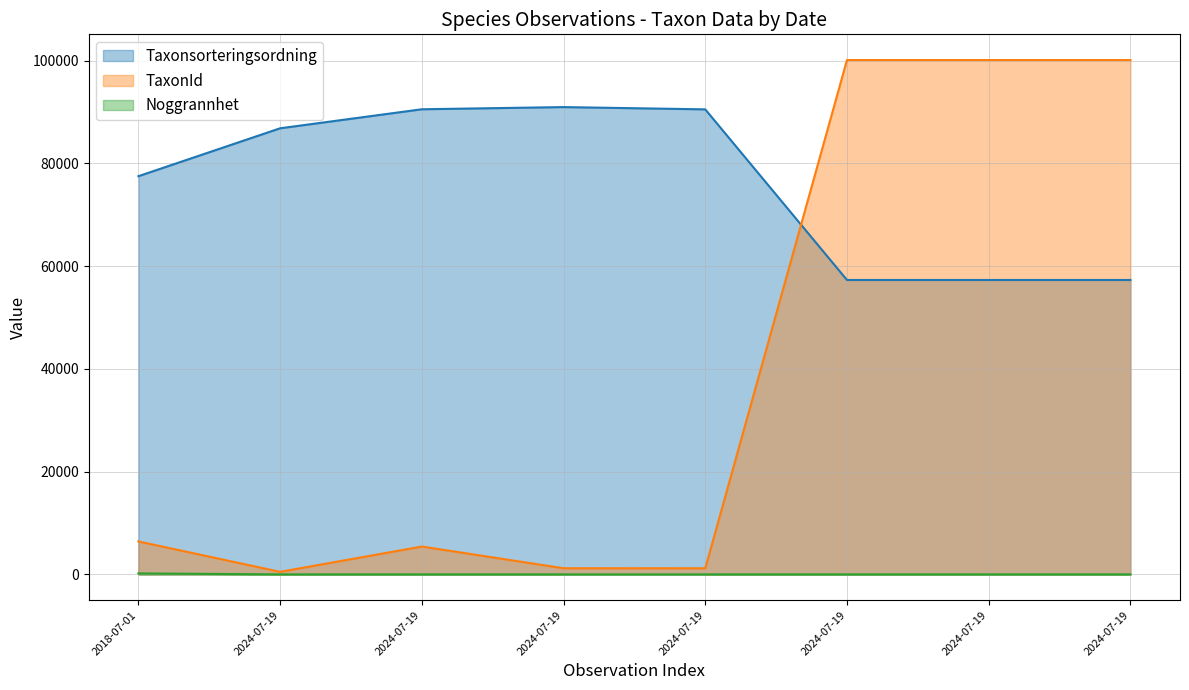

Reading right to left, what are all the values shown in this chart?

Taxonsorteringsordning: 2024-07-19=57308	2024-07-19=57308	2024-07-19=57308	2024-07-19=90513	2024-07-19=90956	2024-07-19=90531	2024-07-19=86829	2018-07-01=77506
TaxonId: 2024-07-19=100109	2024-07-19=100109	2024-07-19=100109	2024-07-19=1202	2024-07-19=1209	2024-07-19=5432	2024-07-19=510	2018-07-01=6425
Noggrannhet: 2024-07-19=10	2024-07-19=10	2024-07-19=10	2024-07-19=10	2024-07-19=10	2024-07-19=10	2024-07-19=10	2018-07-01=200